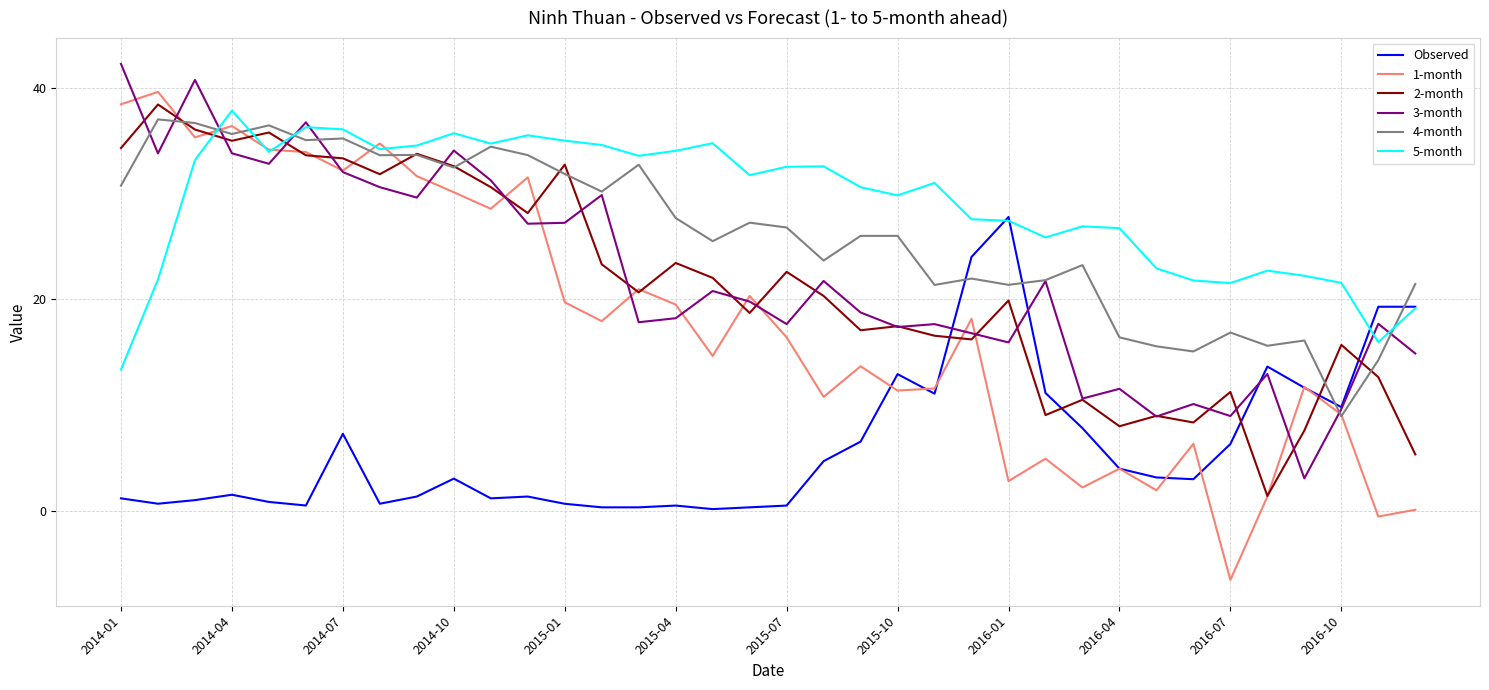

In 3-month, how many points are higher than both neighbors (excluding endpoints)?

12